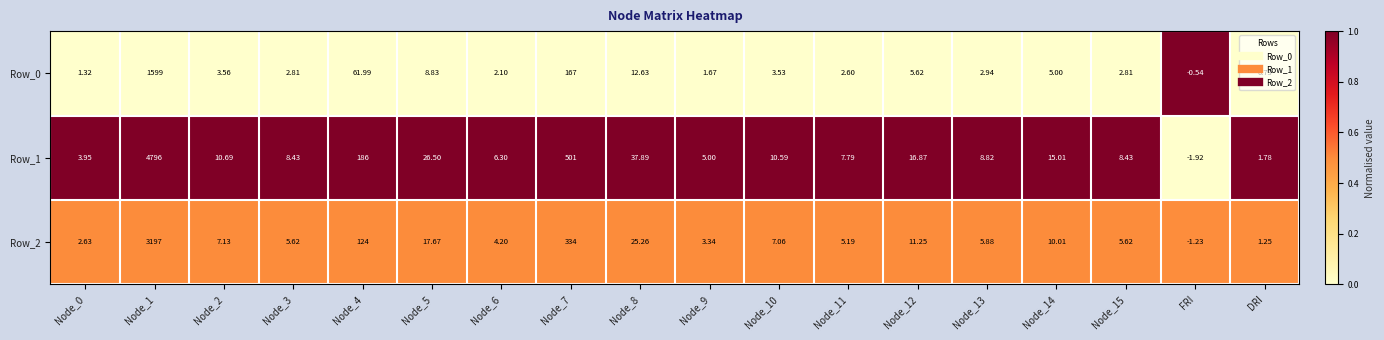

What is the spread (max minus min) of values at FRI?

1.4